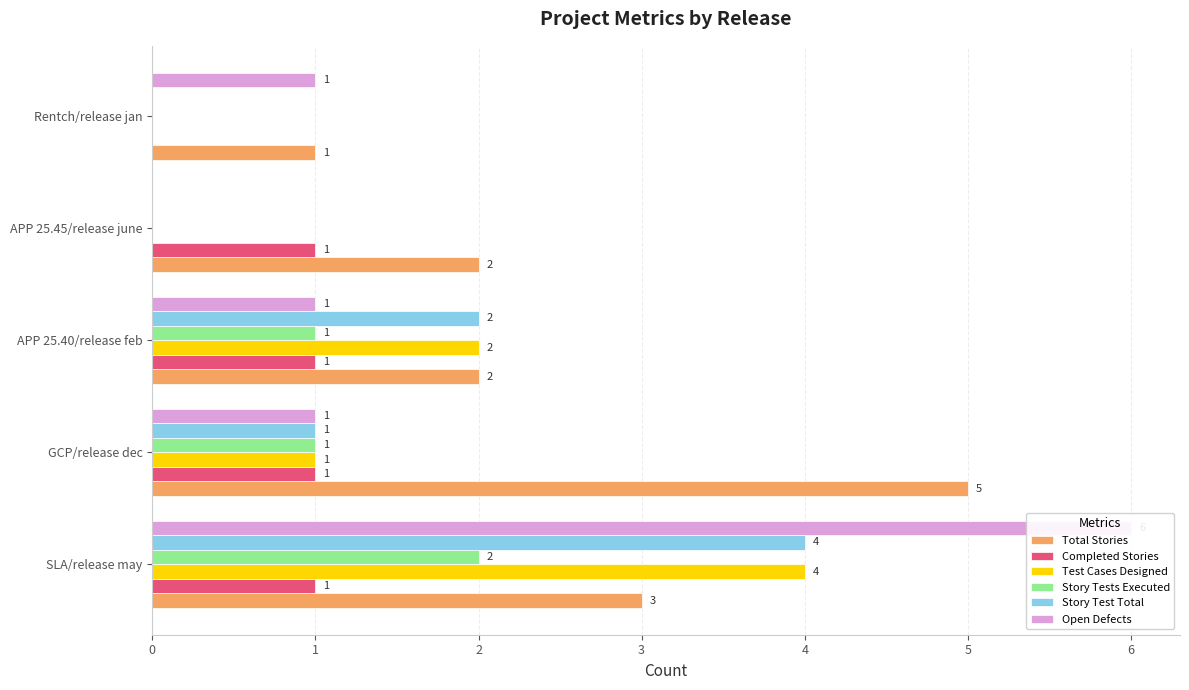

What is the spread (max minus min) of values at GCP/release dec?

4